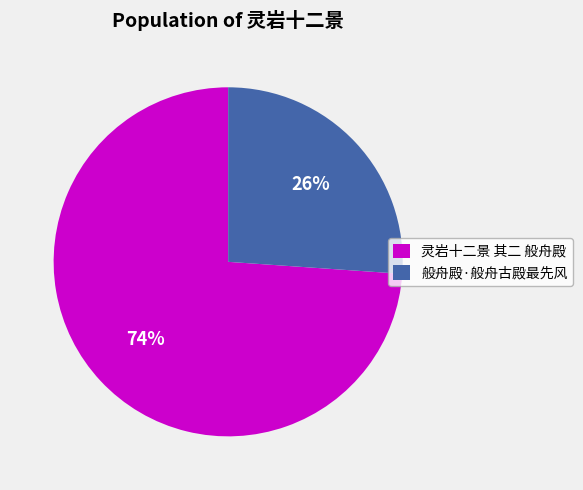

Count the number of slices in the pie.

2